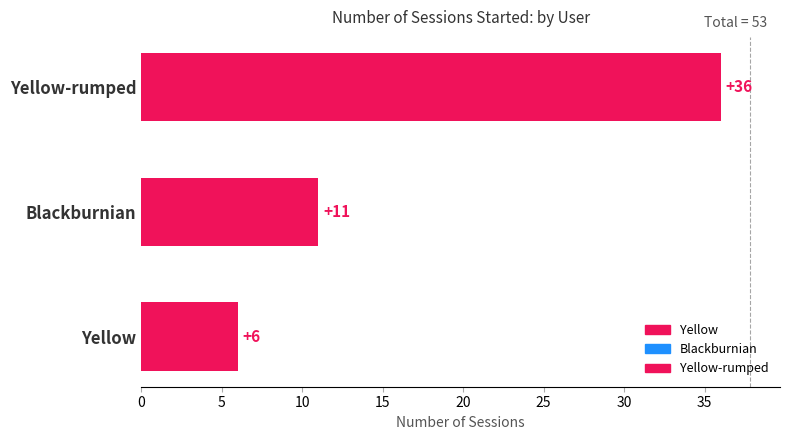

The chart shows a value of 19 at Yellow-rumped. True or false?

False